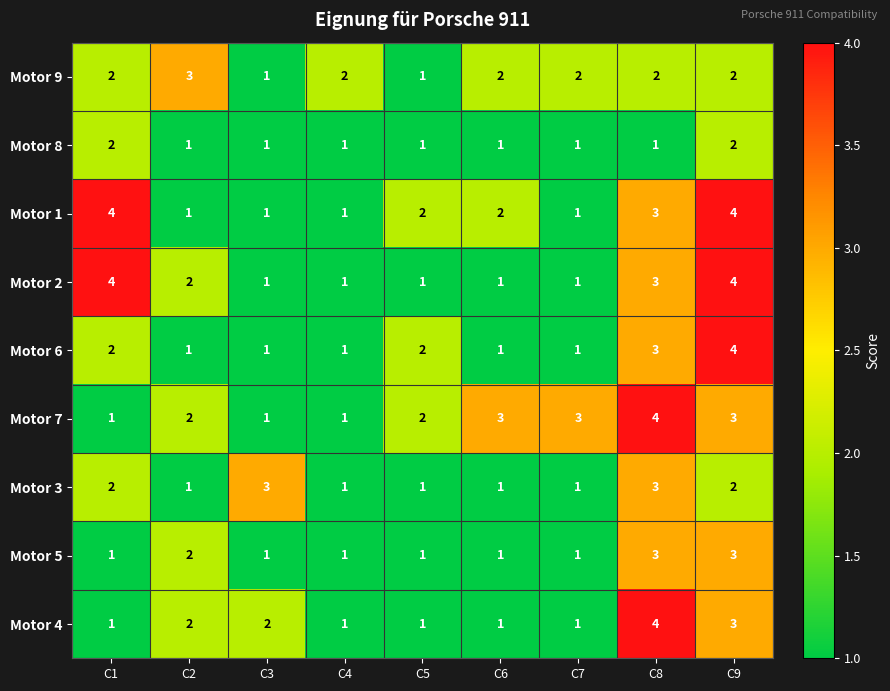

What is the spread (max minus min) of values at C7?

2